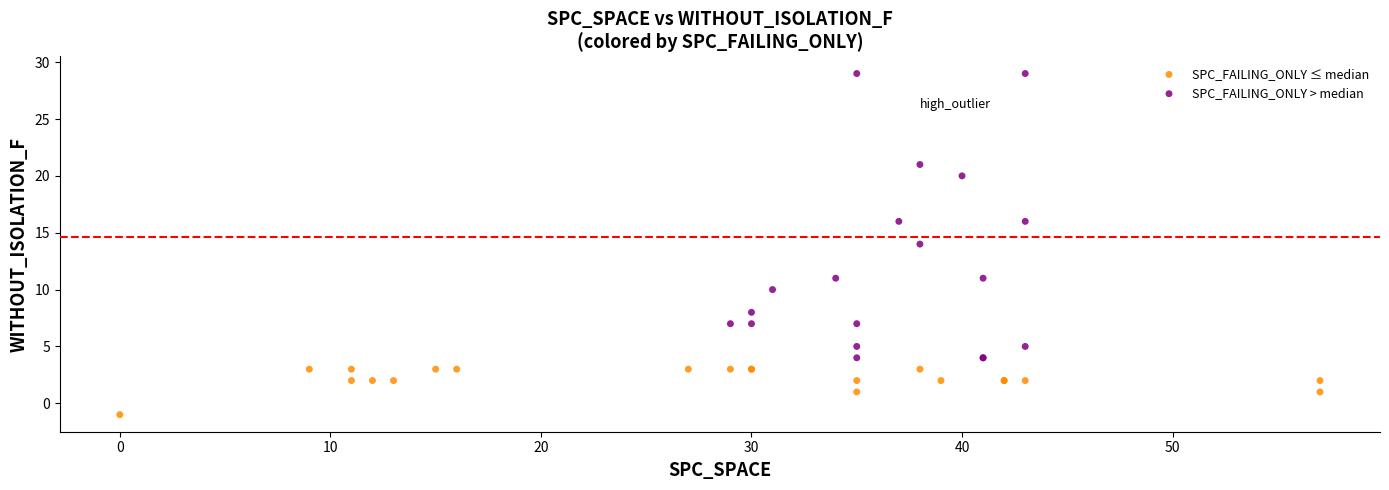

Which series contains the lowest Y value?

SPC_FAILING_ONLY ≤ median